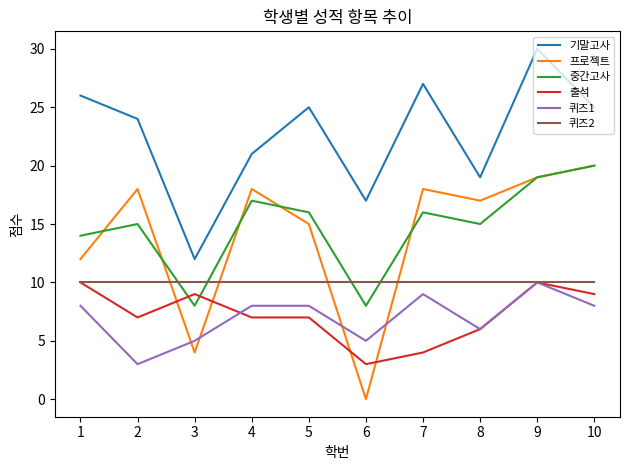

Which series has the widest spread of values?

프로젝트